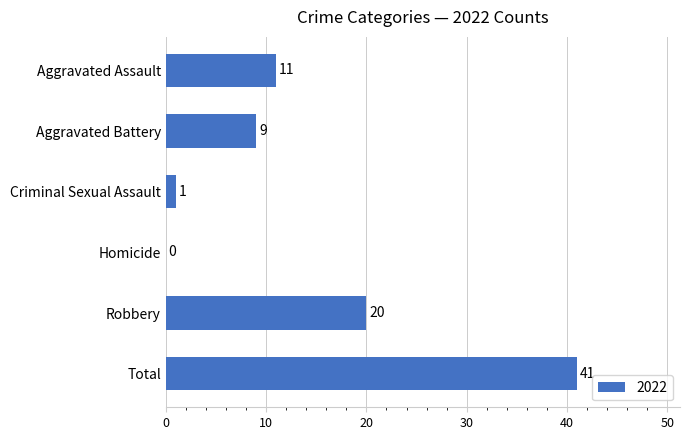

What is the approximate value at Robbery, to the nearest 10?

20